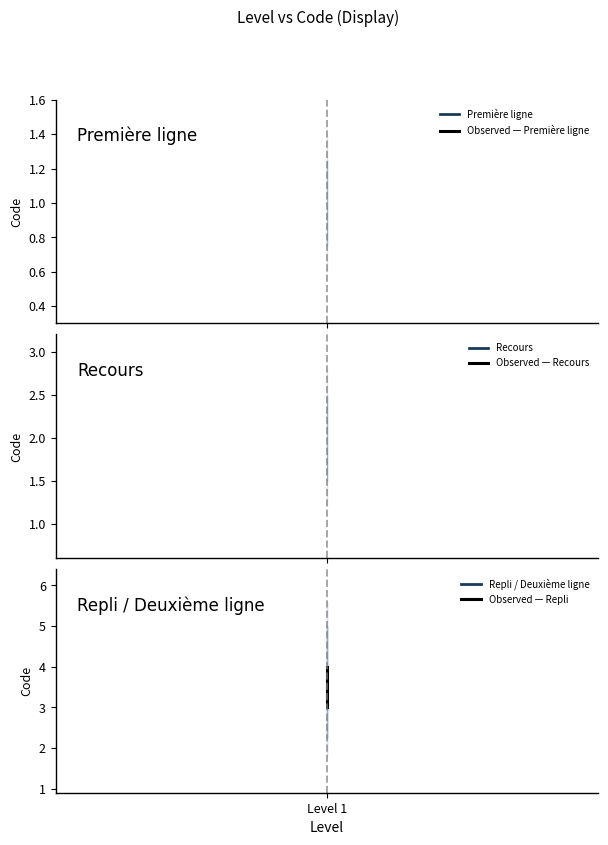

What is the maximum value for Repli / Deuxième ligne?

4